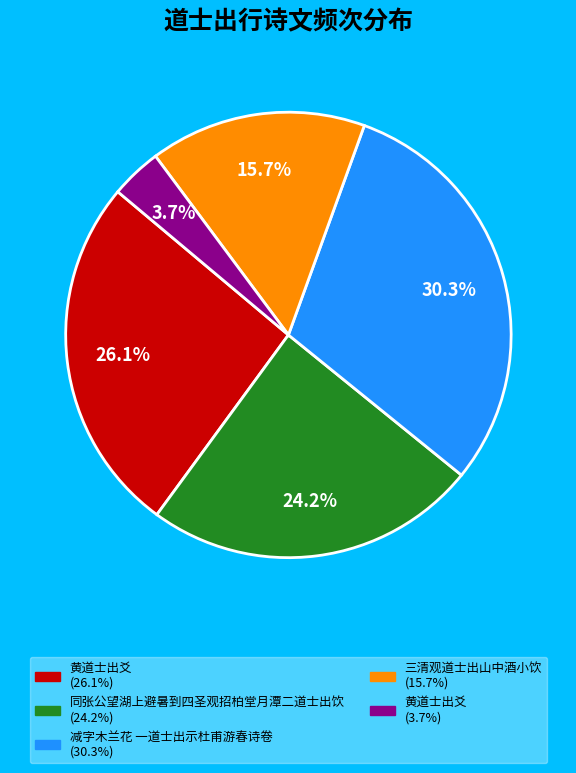

Is there a majority slice in this chart?

No